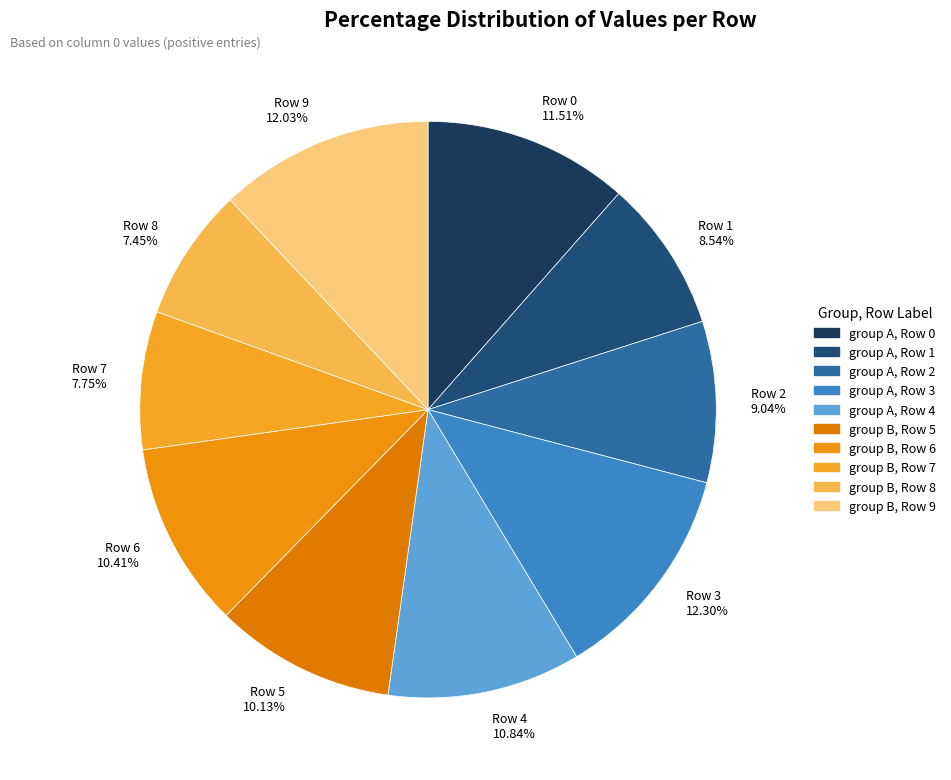

True or false: Row 6 accounts for 1% of the total.

False